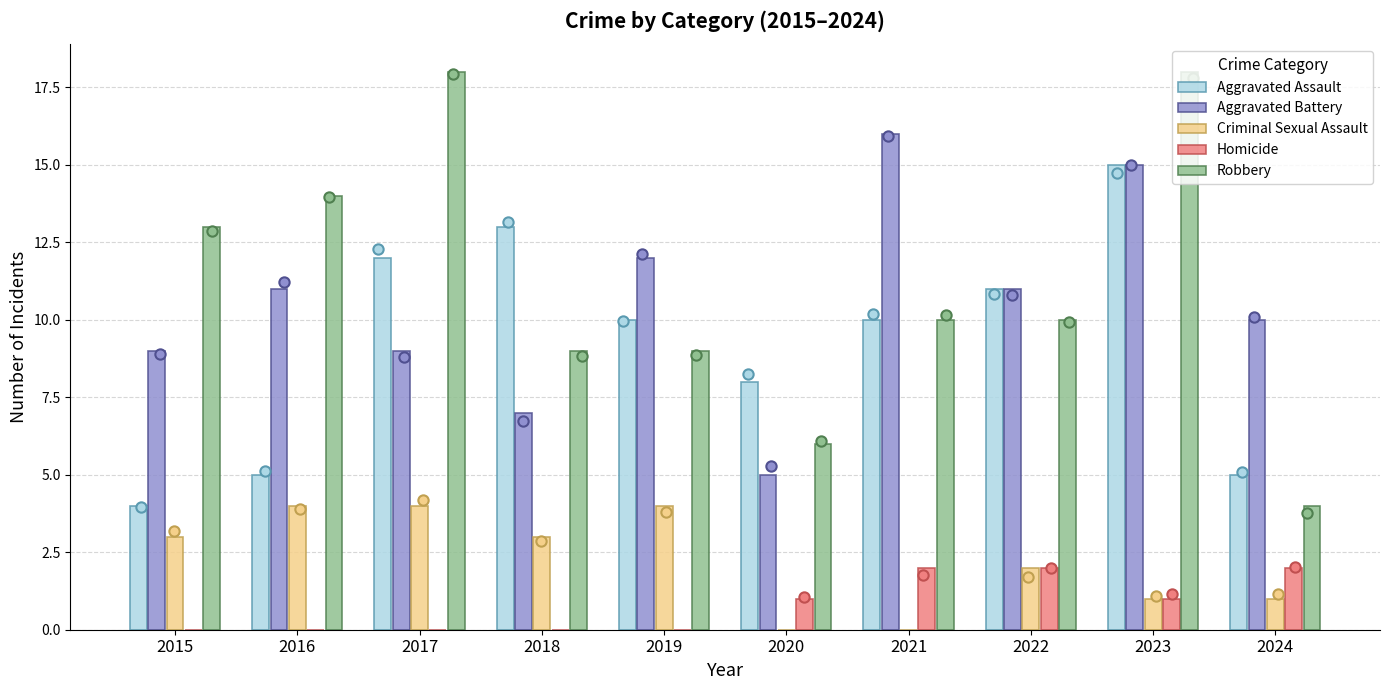

Is the value of Robbery at 2020 greater than the value of Criminal Sexual Assault at 2017?

Yes